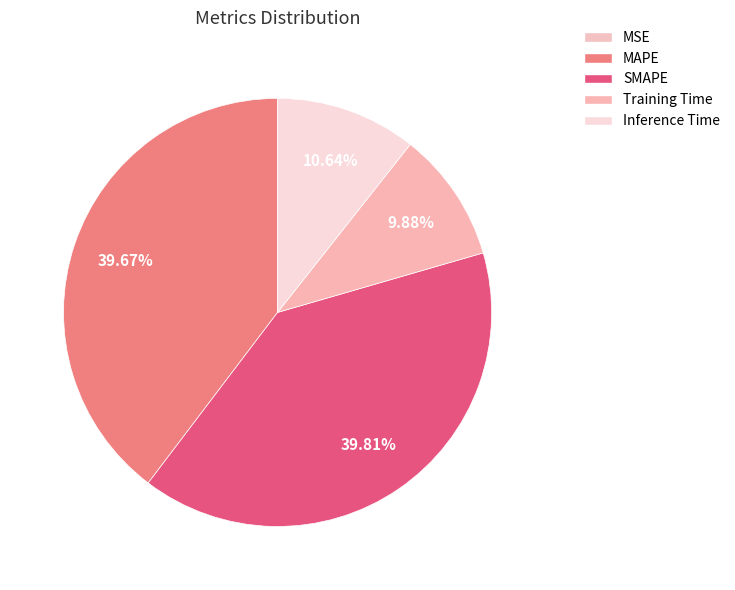

Between MSE and SMAPE, which is larger?

SMAPE